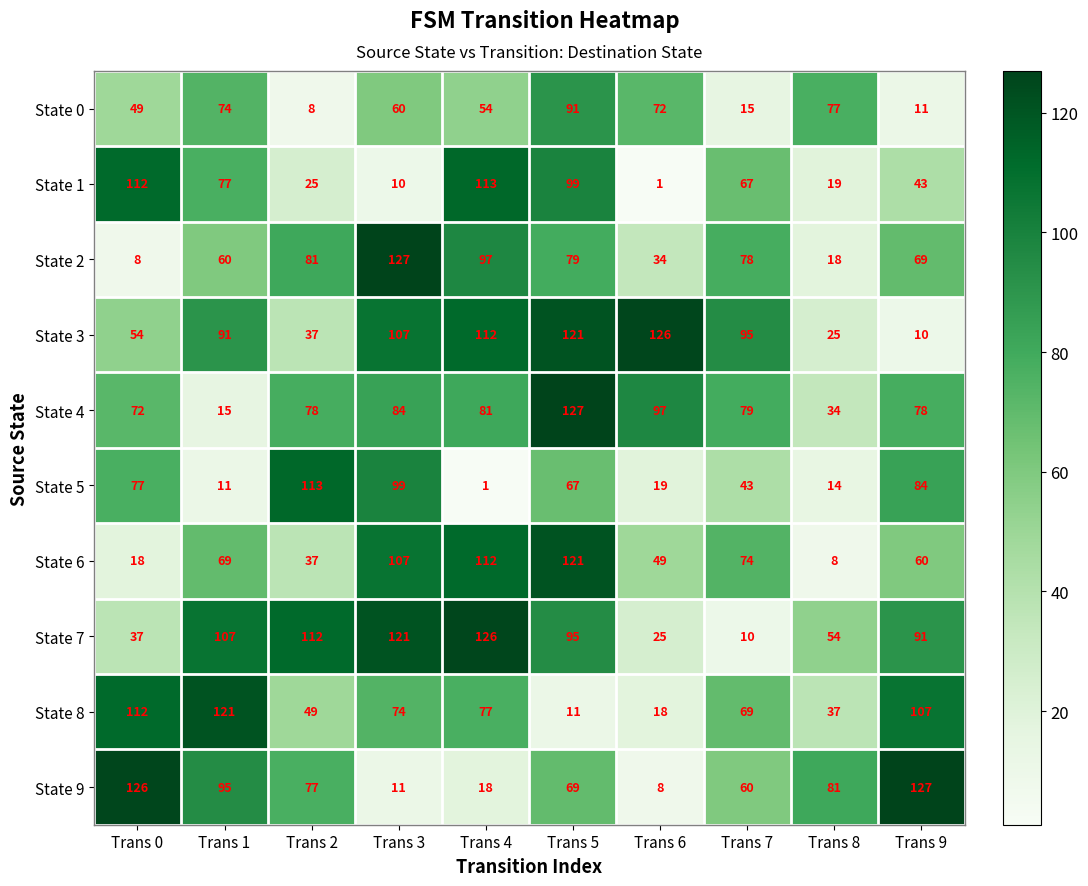

At which label does State 2 first exceed 78?

Trans 2